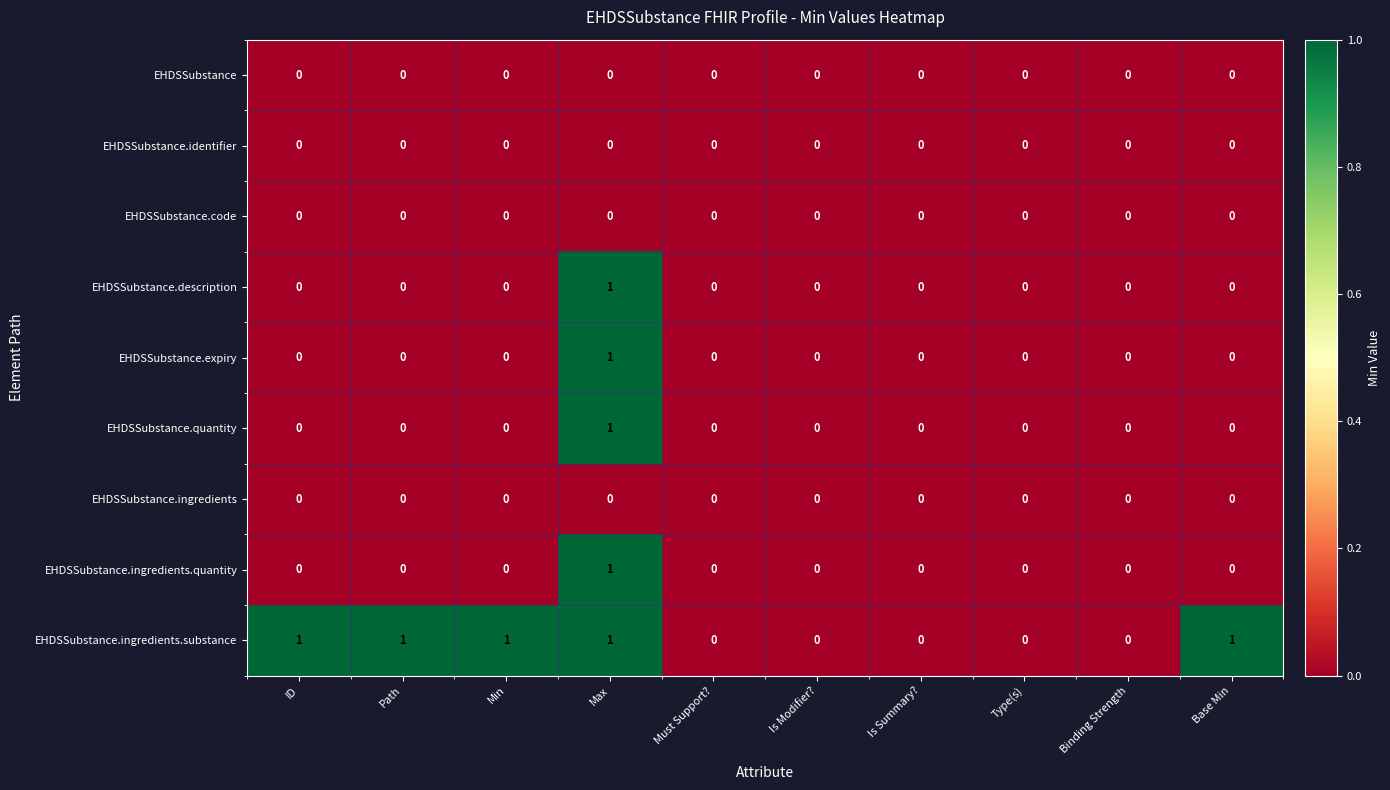

True or false: EHDSSubstance.identifier has a value of 0 at Binding Strength.

True